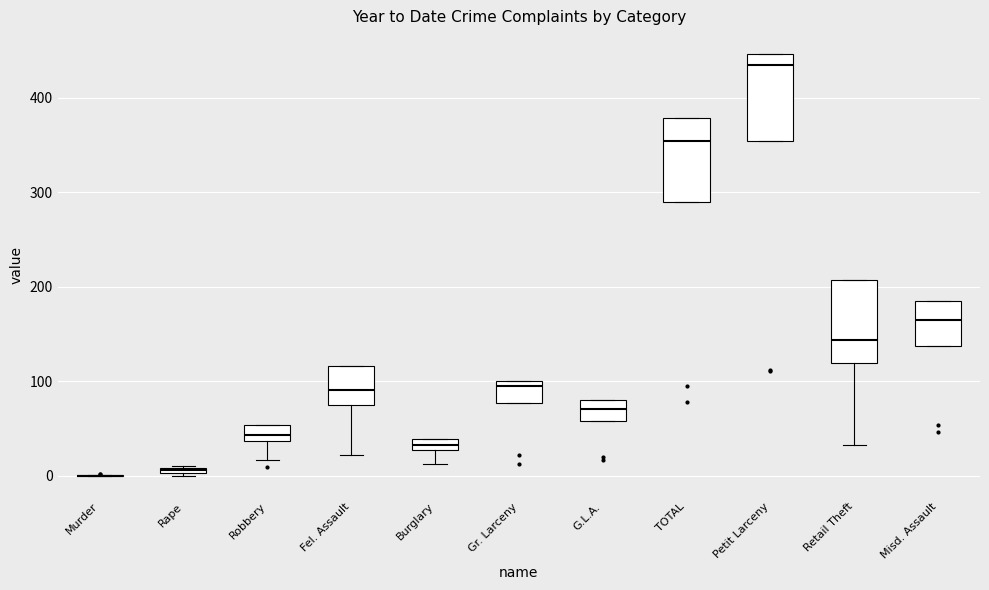

Where is the upper edge of the box for Retail Theft on the y-axis? The values are not printed on the chart, so give them approximately, as read against the axis.

210